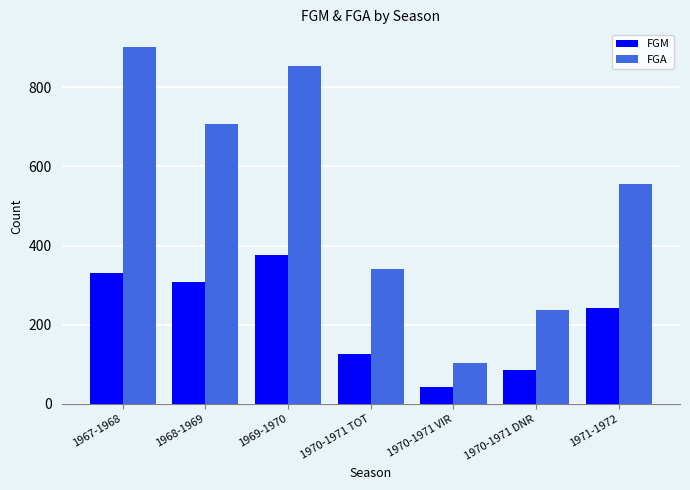

At which label does FGA reach its peak?

1967-1968